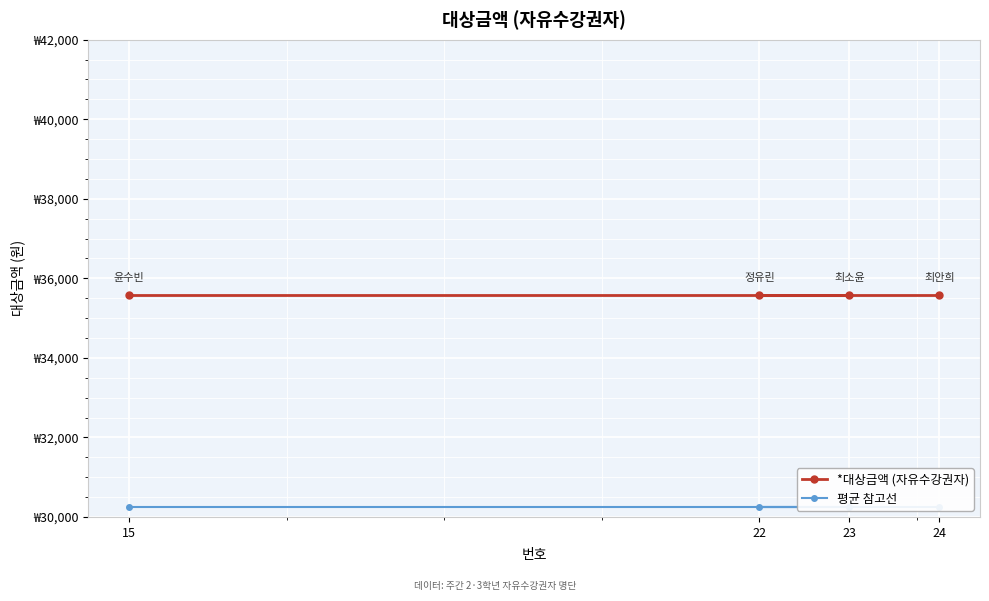

How many lines are shown in the chart?

2